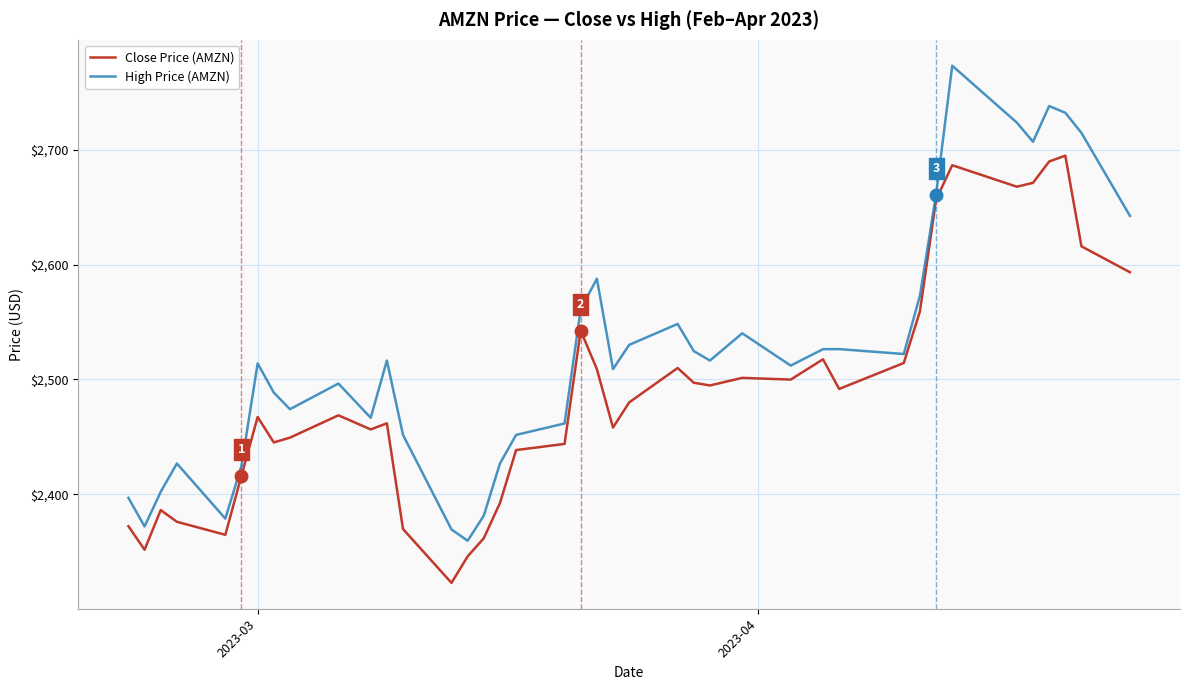

List the series in order of their overall mean, lowest first.

Close Price (AMZN), High Price (AMZN)